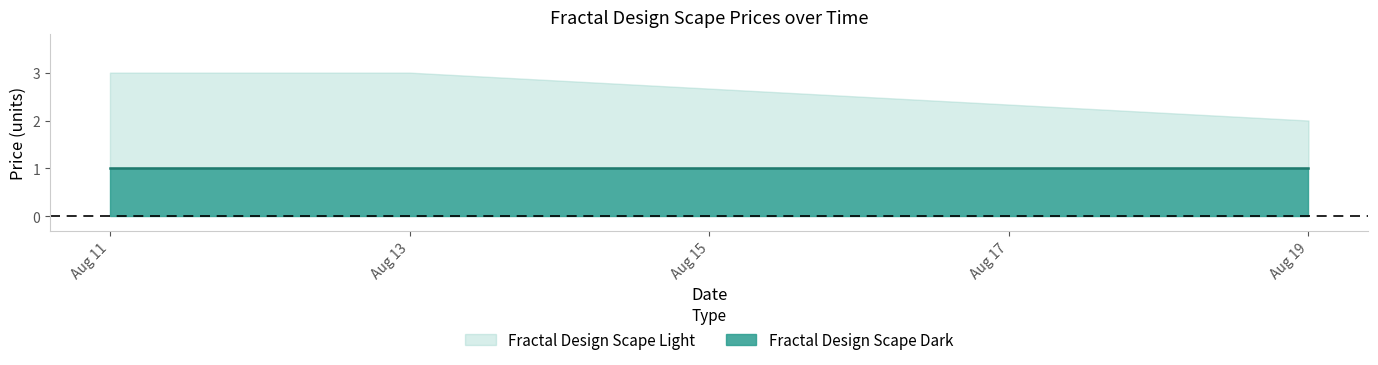

The value of Fractal Design Scape Light at 2025-08-12 is 2. True or false?

False